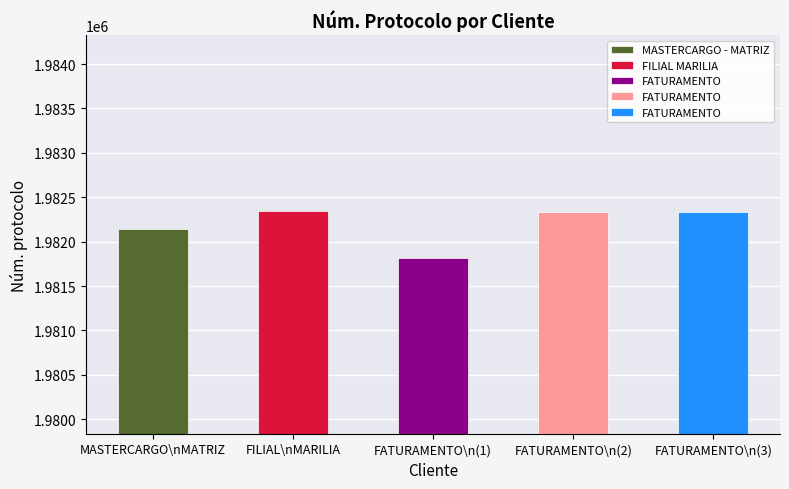

Reading right to left, what are all the values shown in this chart?

1982329	1982330	1981819	1982341	1982147